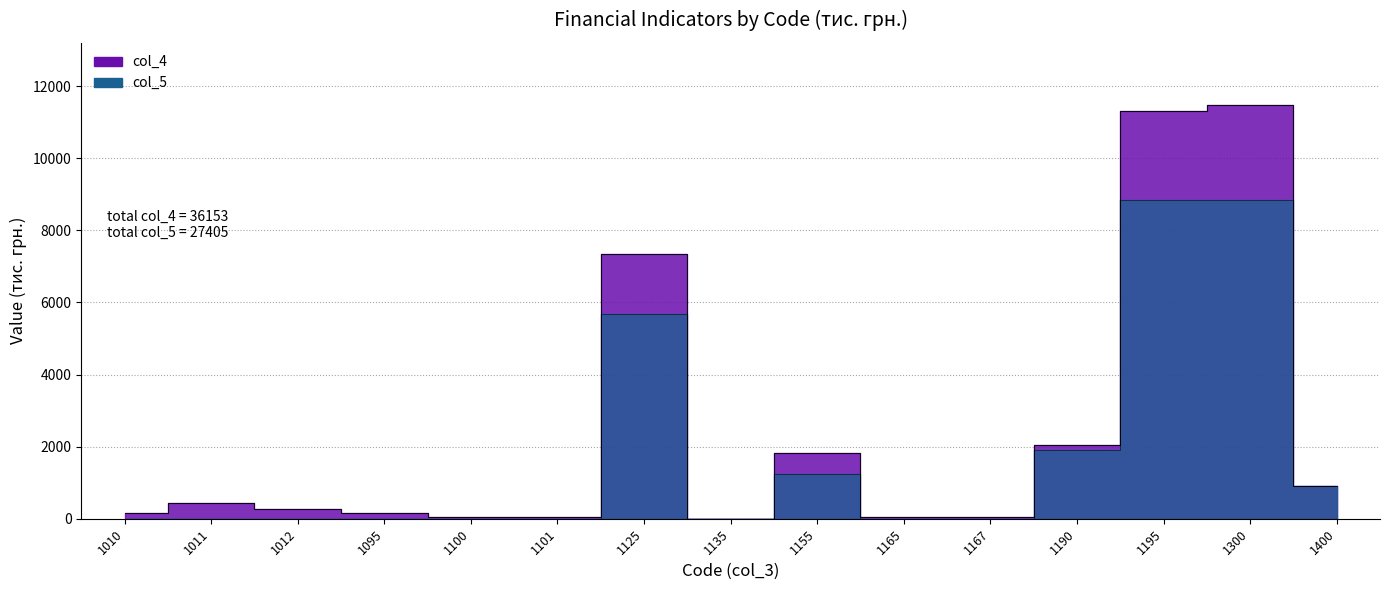

Does the chart display data point markers on the line(s)?

No